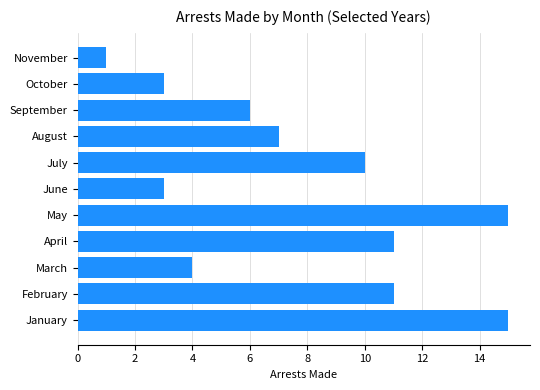

The value at September is 8. True or false?

False